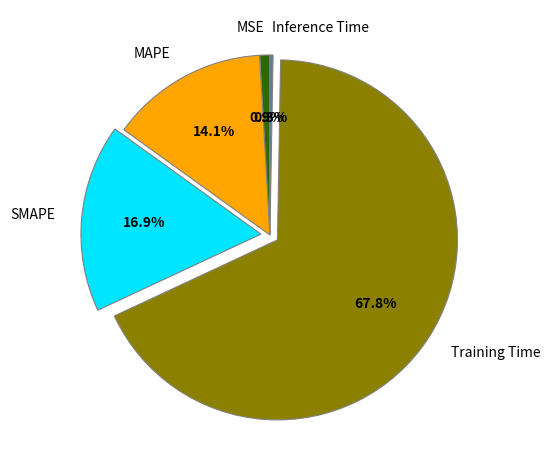

To the nearest percent, what is the difference between the MSE and Training Time slice percentages?

67%